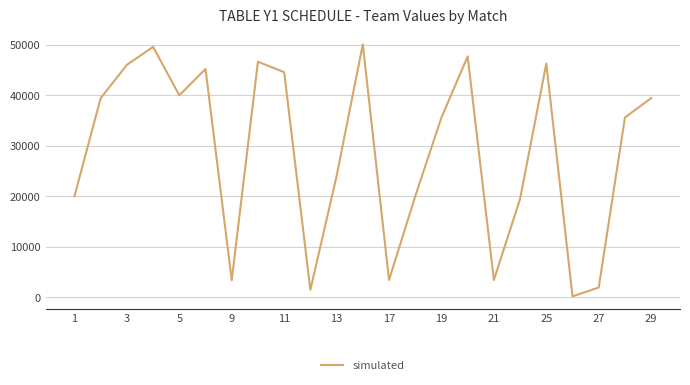

What is the greatest value displayed?

50101